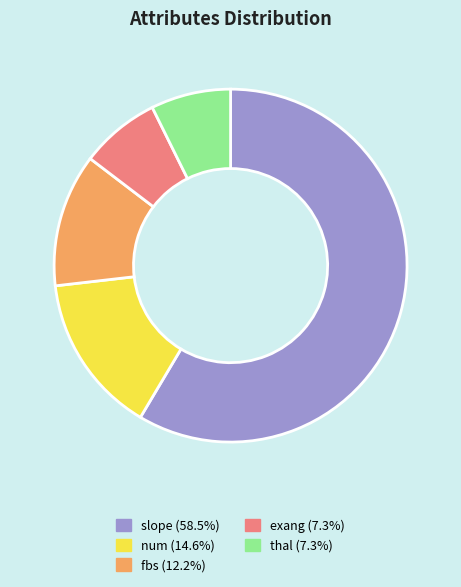

How many slices are in this pie chart?

5